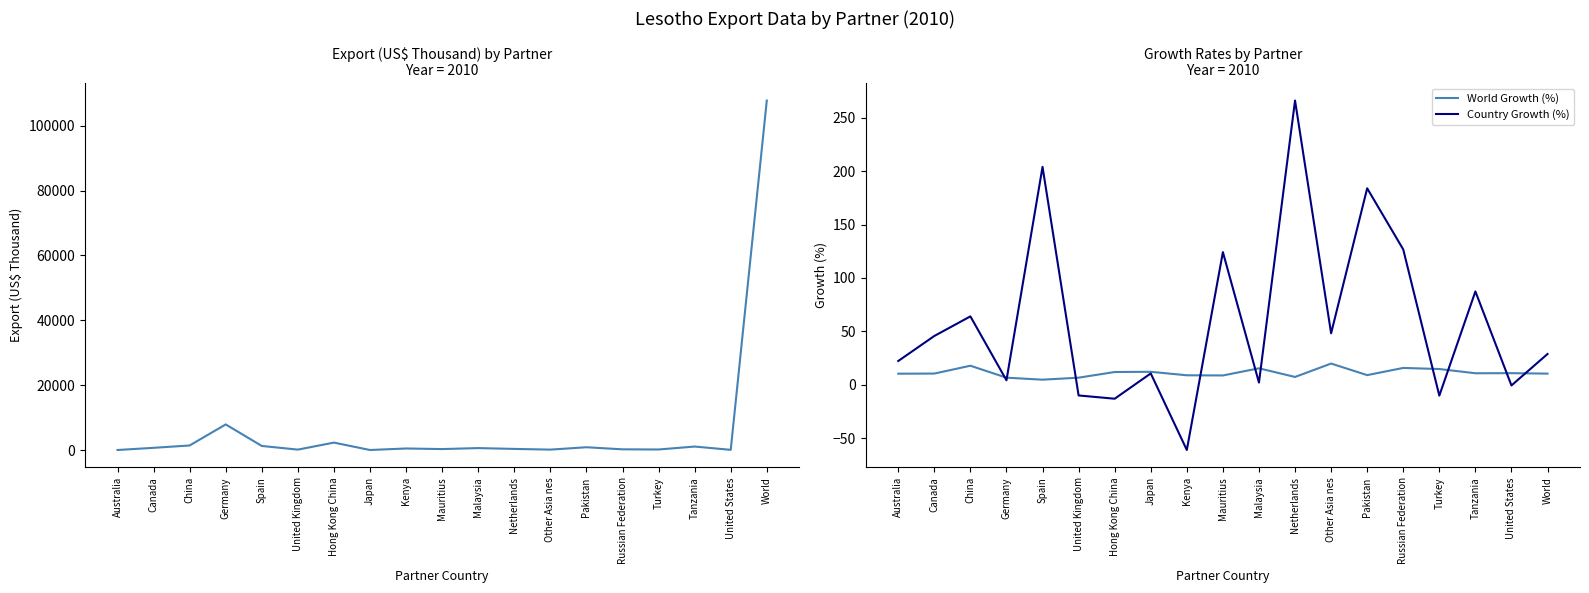

At which category does World Growth (%) reach its first local valley?

Spain